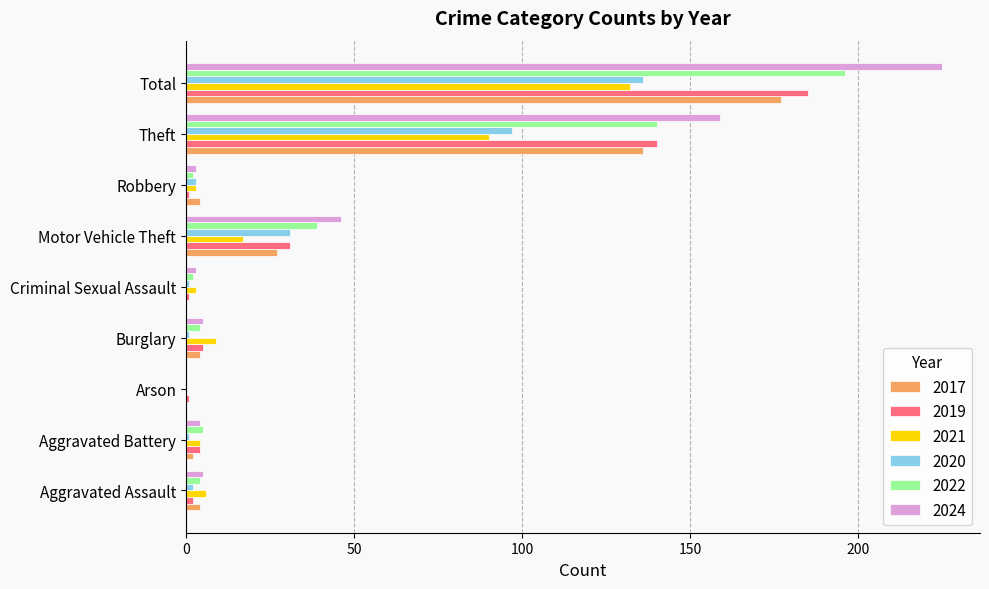

What is the greatest value displayed?

225